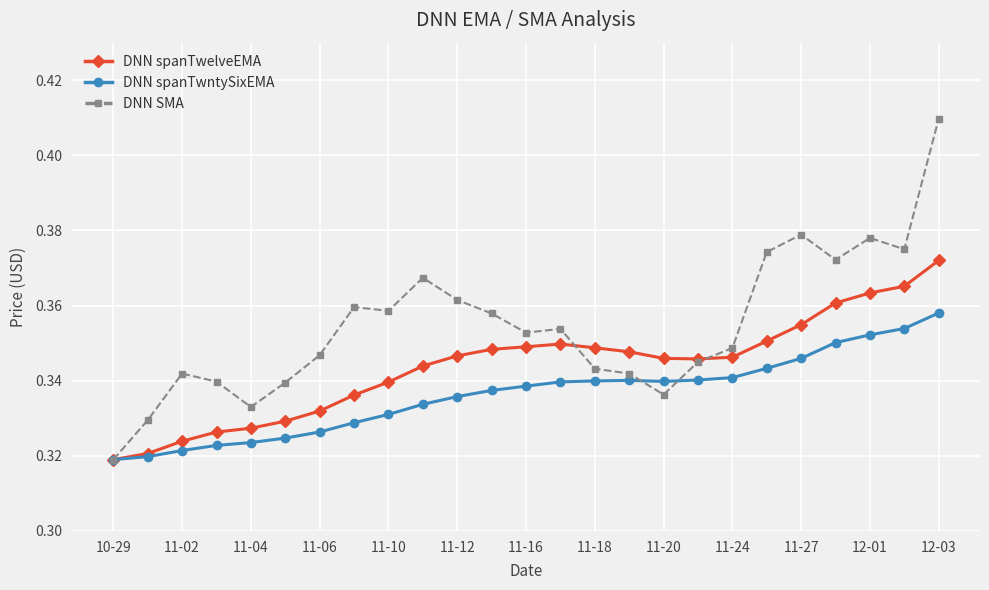

At how many categories does at least one series exceed 0?

25